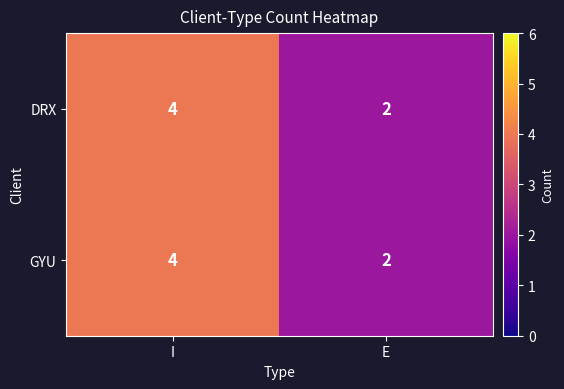

What is the average value of the DRX series?

3